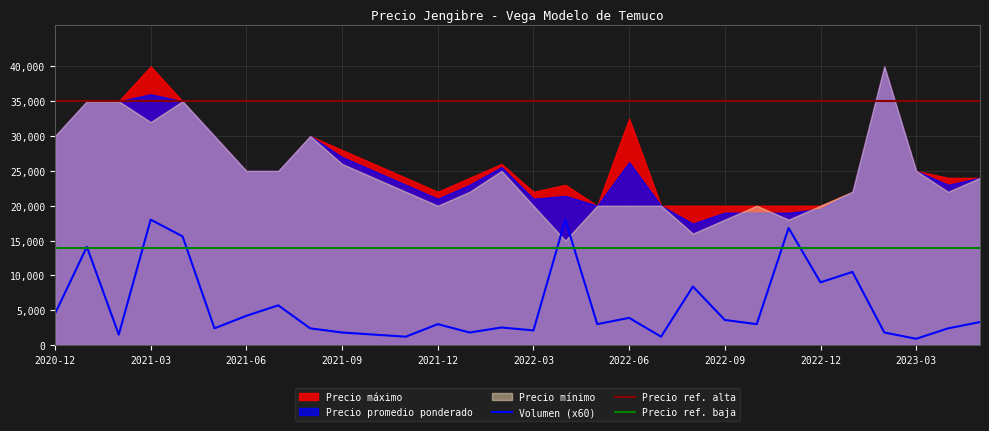

What is the difference between the Precio promedio ponderado values at 2022-03 and 2021-05?

9000